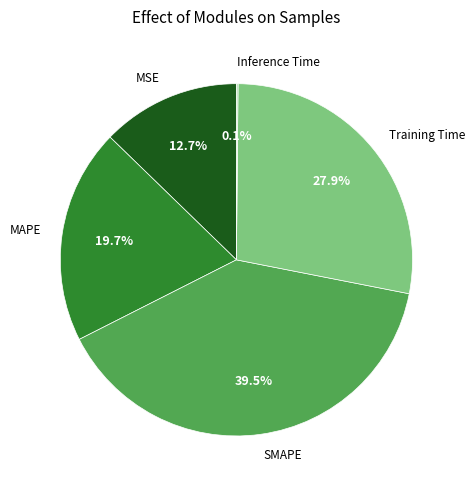

What percentage is the Training Time slice, to the nearest percent?

28%